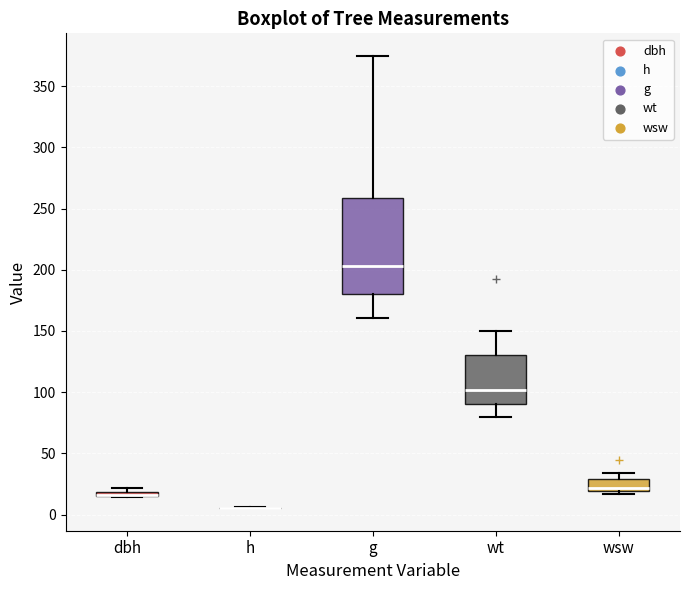

Comparing the boxes themselves (not the whiskers), which one is the tallest?

g